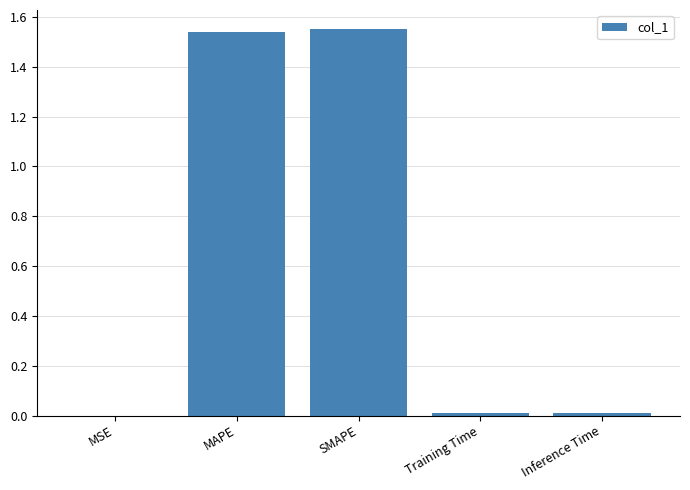

The chart shows a value of 0.0 at Inference Time. True or false?

True